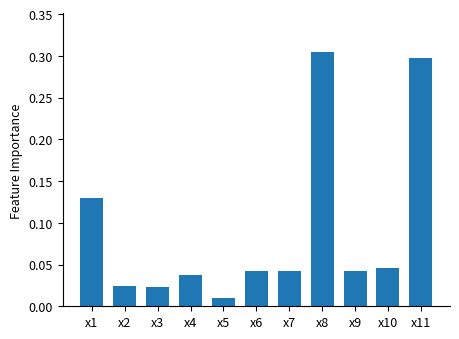

The chart shows a value of 0.1 at x7. True or false?

False